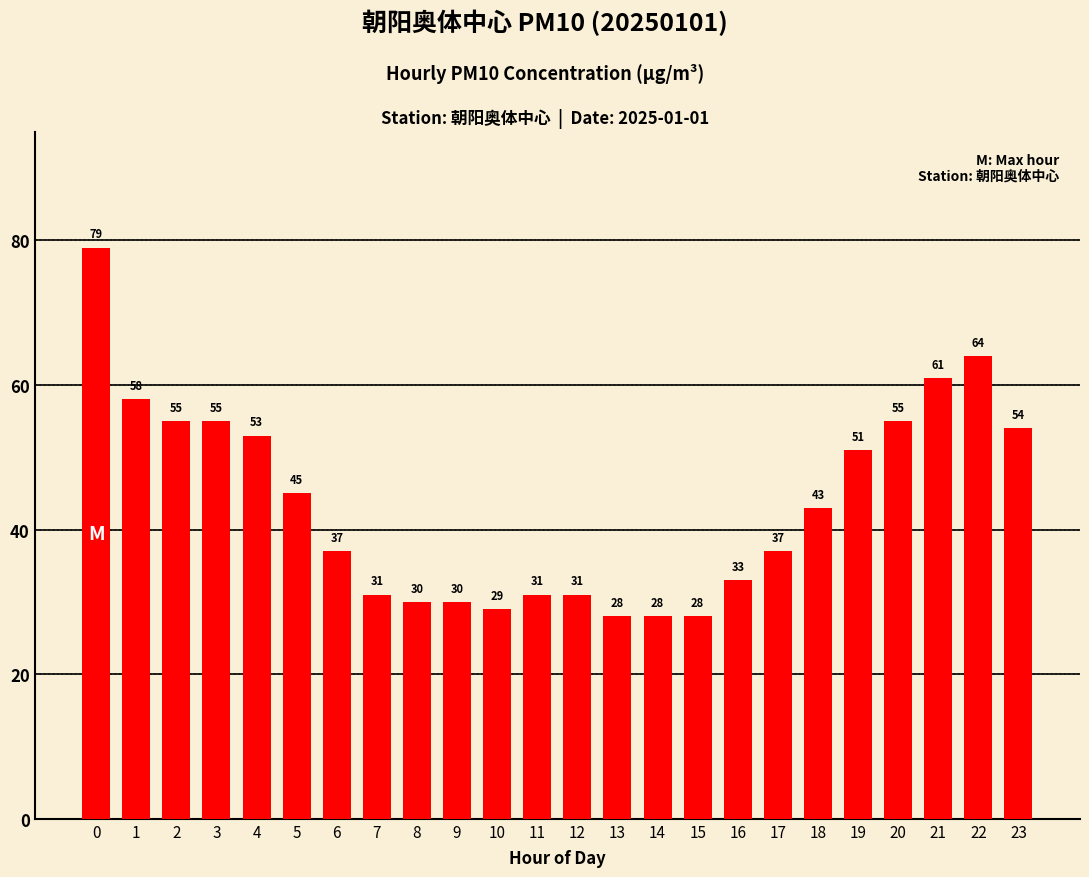

True or false: the data shows 55 at 20.

True